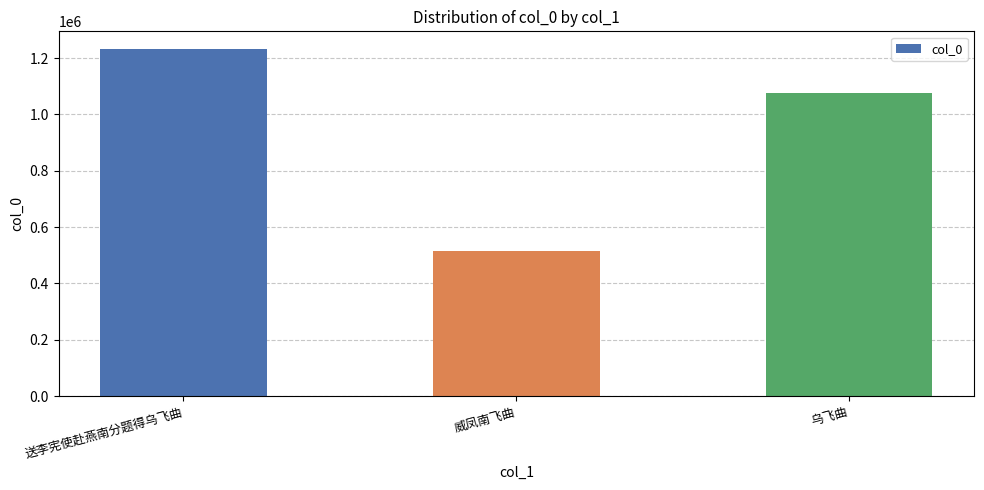

How many values are between 513941 and 1233513?

3